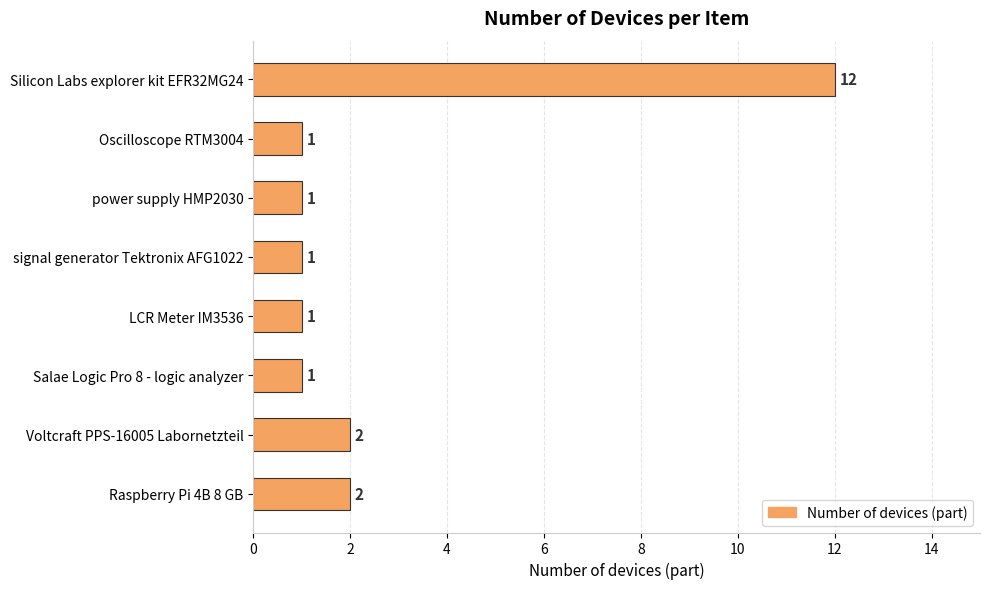

Reading top to bottom, what are all the values shown in this chart?

Silicon Labs explorer kit EFR32MG24=12	Oscilloscope RTM3004=1	power supply HMP2030=1	signal generator Tektronix AFG1022=1	LCR Meter IM3536=1	Salae Logic Pro 8 - logic analyzer=1	Voltcraft PPS-16005 Labornetzteil=2	Raspberry Pi 4B 8 GB=2